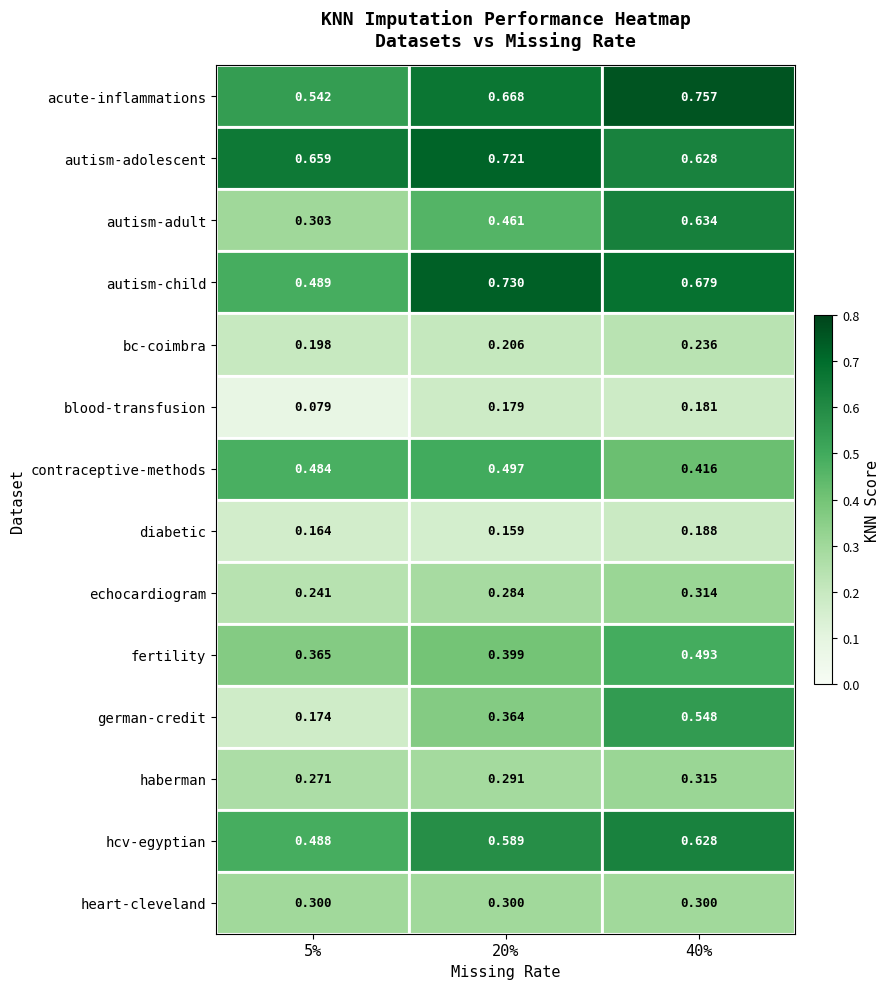

Which series has the largest total across all categories?

autism-adolescent